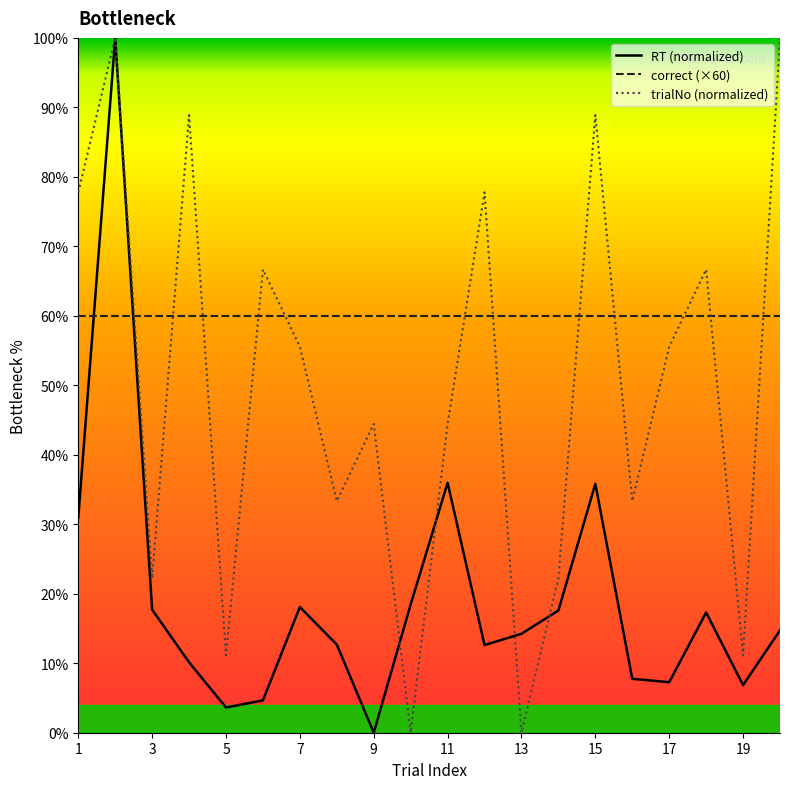

Reading right to left, list all the values displayed in this chart.

RT: 20=14.7	19=6.8	18=17.3	17=7.3	16=7.8	15=35.8	14=17.6	13=14.2	12=12.6	11=36.0	10=18.5	9=0.0	8=12.7	7=18.1	6=4.7	5=3.6	4=10.1	3=17.7	2=100.0	1=31.0
trialNo: 20=100.0	19=11.1	18=66.7	17=55.6	16=33.3	15=88.9	14=22.2	13=0.0	12=77.8	11=44.4	10=0.0	9=44.4	8=33.3	7=55.6	6=66.7	5=11.1	4=88.9	3=22.2	2=100.0	1=77.8